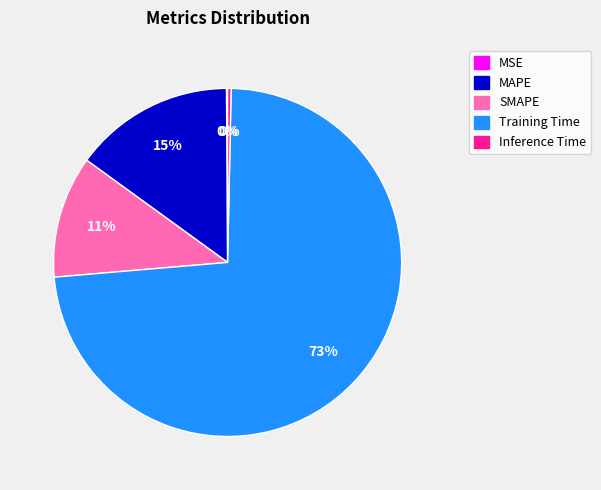

What is the majority slice?

Training Time